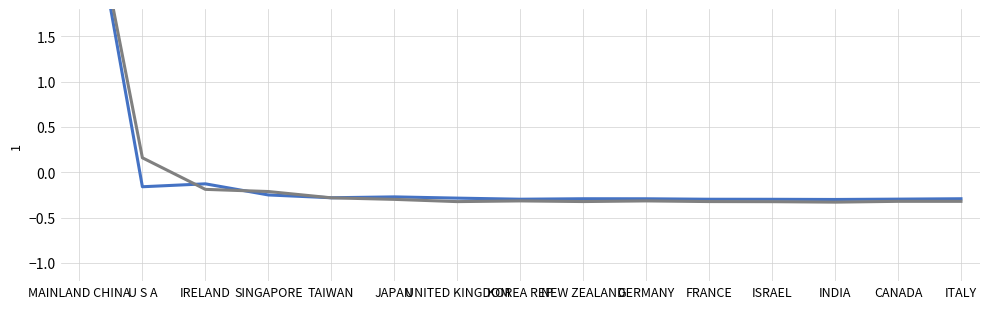

How many negative values does the 201912 series have?

13